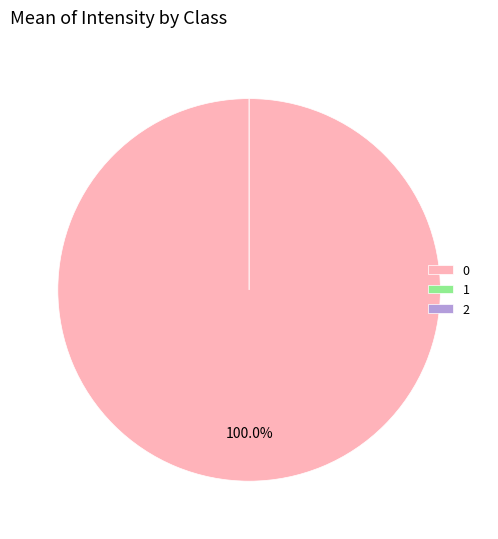

Count the number of slices in the pie.

3